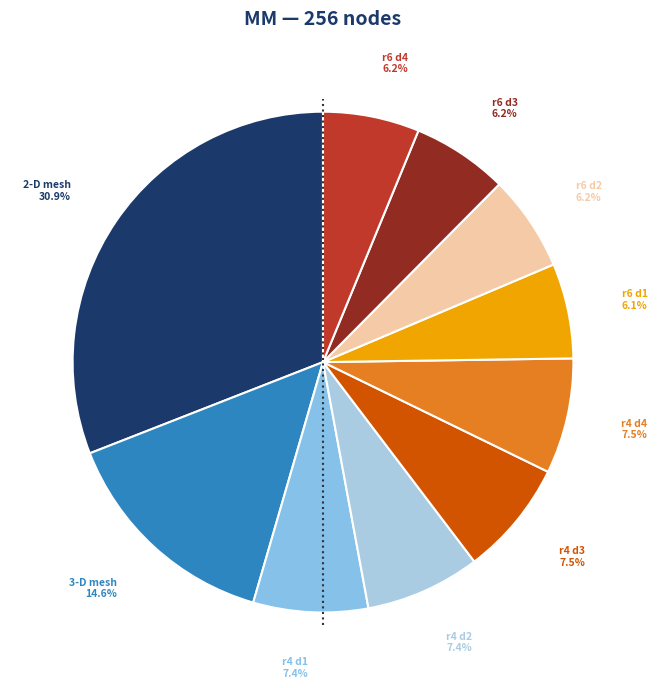

Which slice is the largest?

2-D mesh